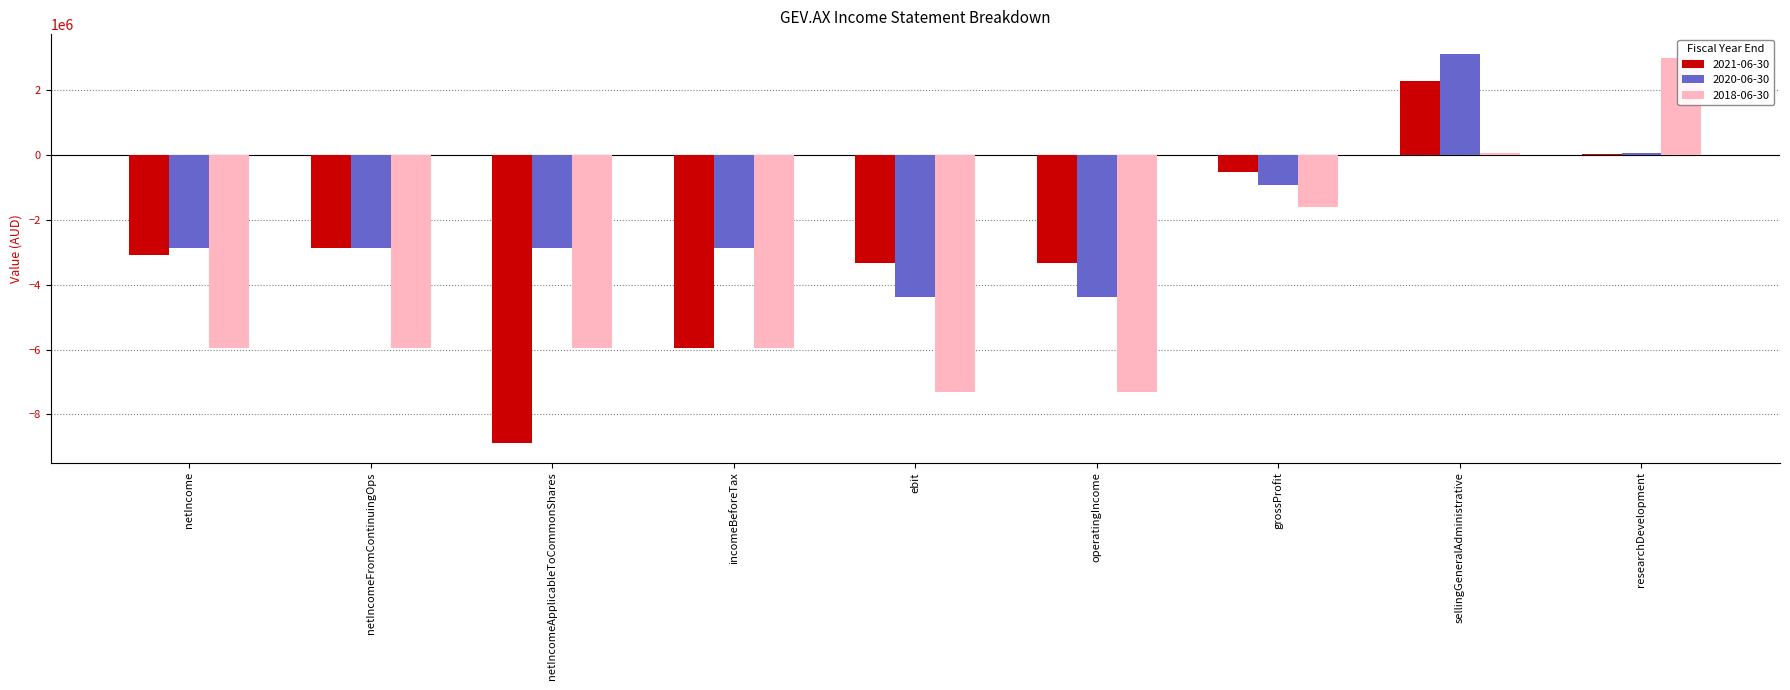

At which label does 2021-06-30 first exceed -3088132?

netIncomeFromContinuingOps